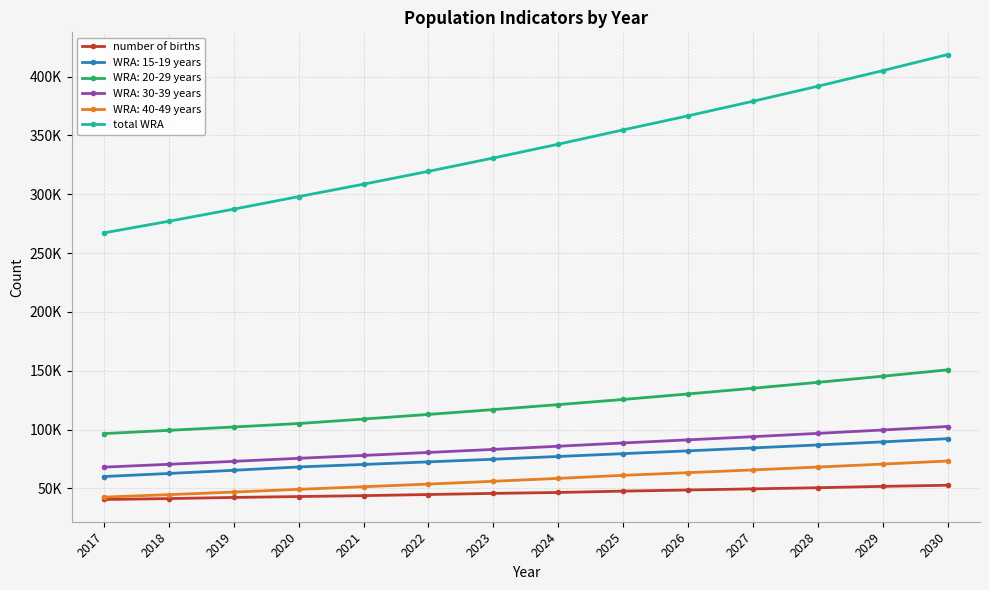

Does the chart have visible grid lines?

Yes